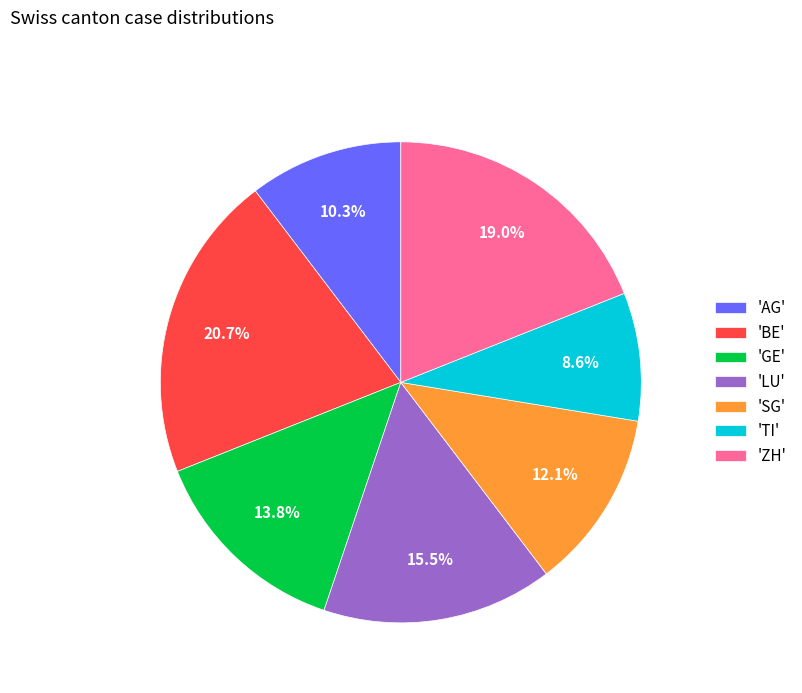

Is there any slice that represents more than half of the pie?

No